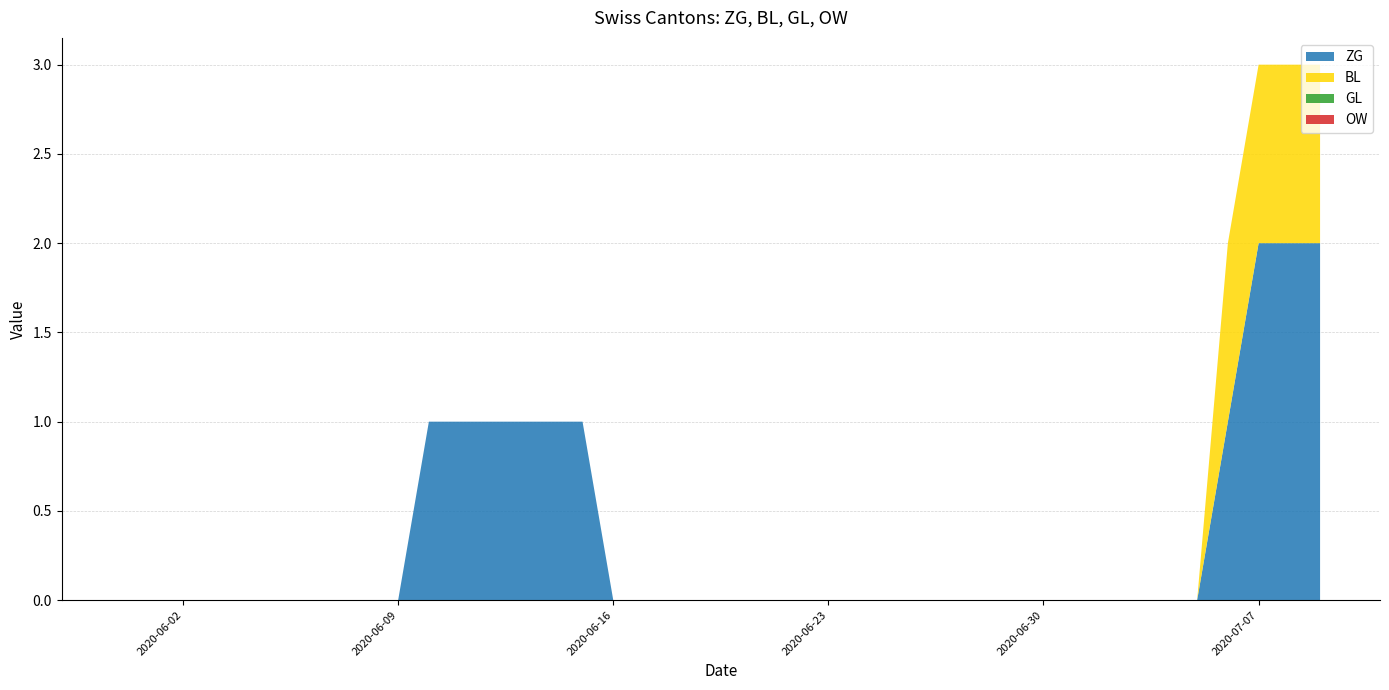

Reading left to right, extract all data points from this chart.

ZG: 0	0	0	0	0	0	0	0	0	0	1	1	1	1	1	1	0	0	0	0	0	0	0	0	0	0	0	0	0	0	0	0	0	0	0	0	1	2	2	2
BL: 0	0	0	0	0	0	0	0	0	0	0	0	0	0	0	0	0	0	0	0	0	0	0	0	0	0	0	0	0	0	0	0	0	0	0	0	1	1	1	1
GL: 0	0	0	0	0	0	0	0	0	0	0	0	0	0	0	0	0	0	0	0	0	0	0	0	0	0	0	0	0	0	0	0	0	0	0	0	0	0	0	0
OW: 0	0	0	0	0	0	0	0	0	0	0	0	0	0	0	0	0	0	0	0	0	0	0	0	0	0	0	0	0	0	0	0	0	0	0	0	0	0	0	0